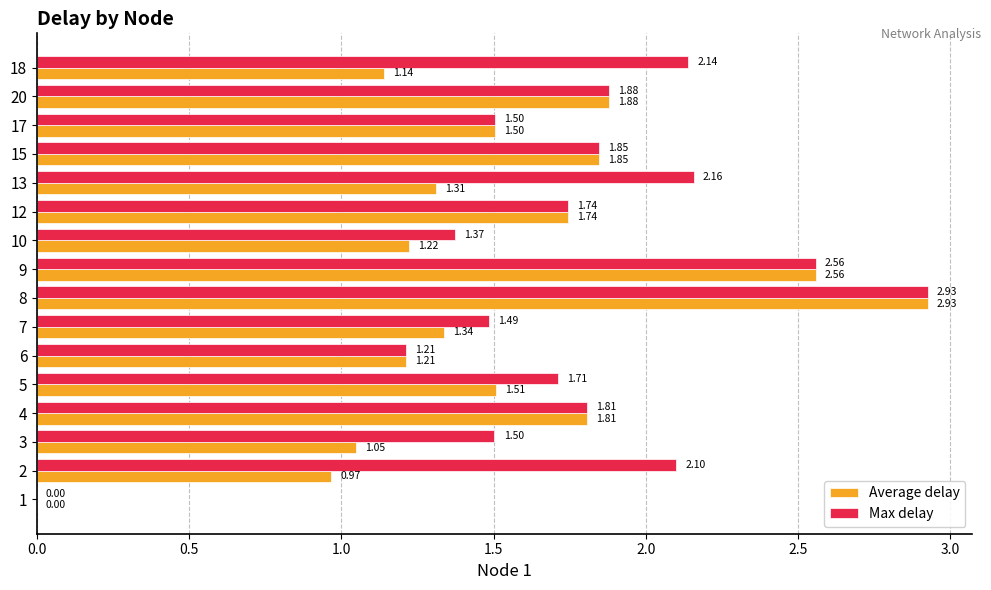

At which category is the sum across all series the highest?

8